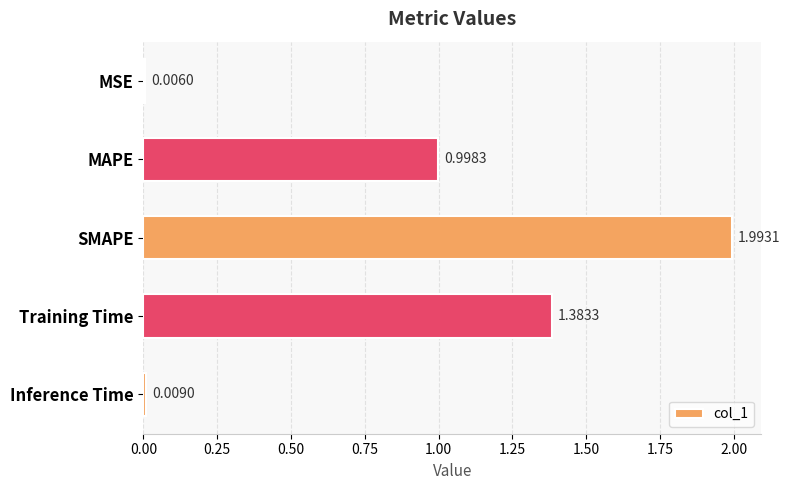

Between Training Time and SMAPE, which is larger?

SMAPE